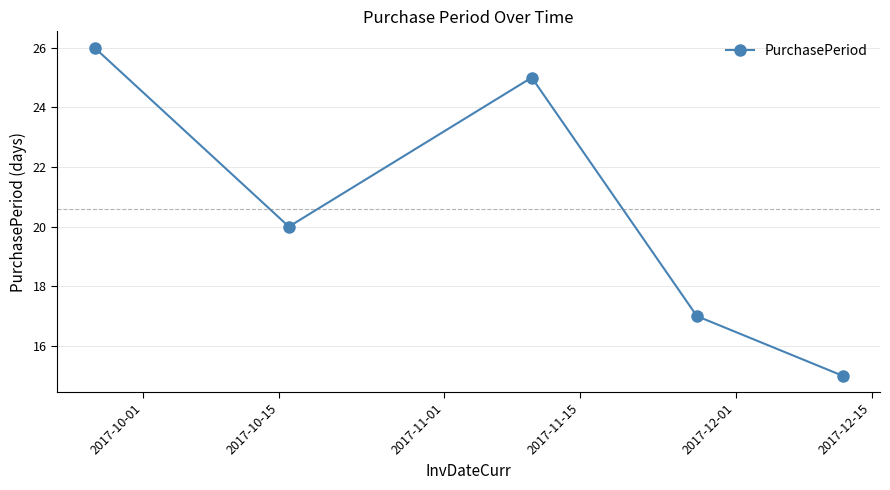

What is the maximum value shown in the chart?

26